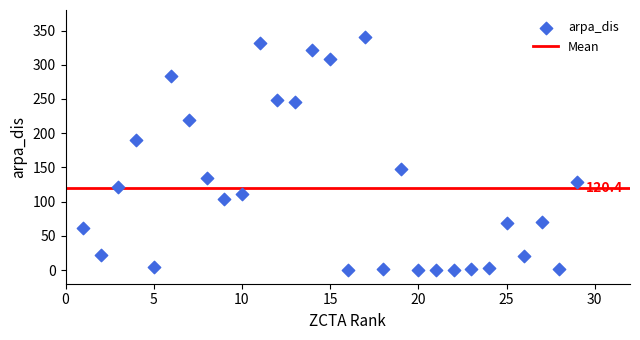

What is the range of Y values (max minus min)?

340